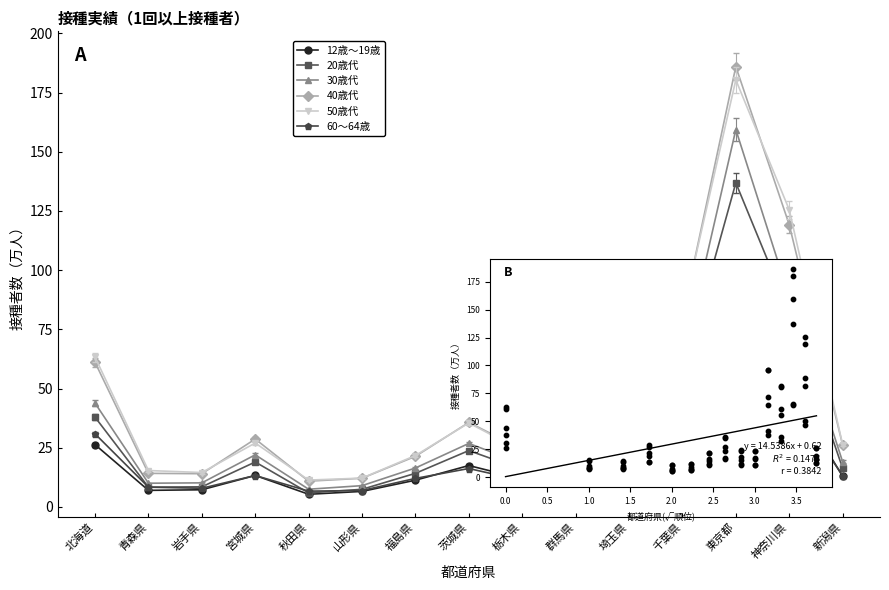

Which series reaches the maximum Y coordinate?

40歳代